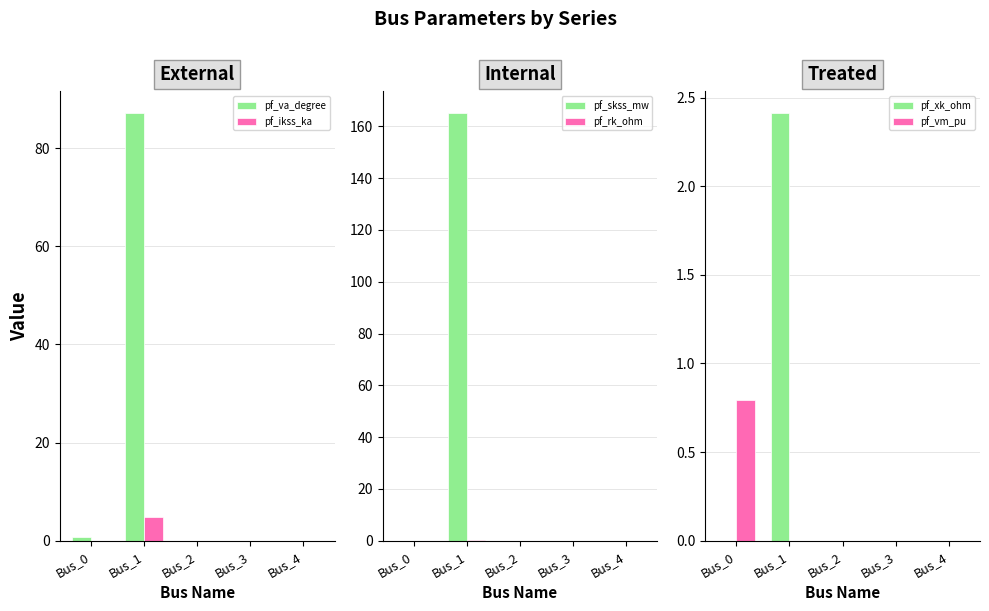

At which label is pf_ikss_ka closest to 2?

Bus_0